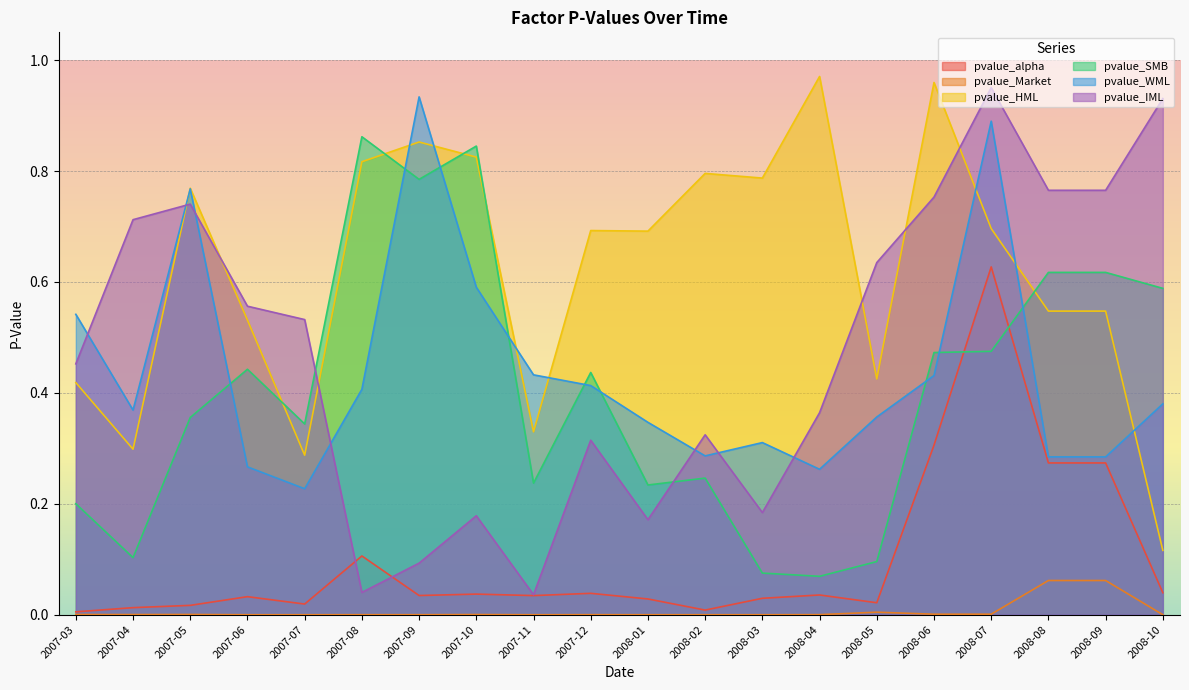

Rank the series at 2007-11 from highest to lowest value.

pvalue_WML, pvalue_HML, pvalue_SMB, pvalue_IML, pvalue_alpha, pvalue_Market